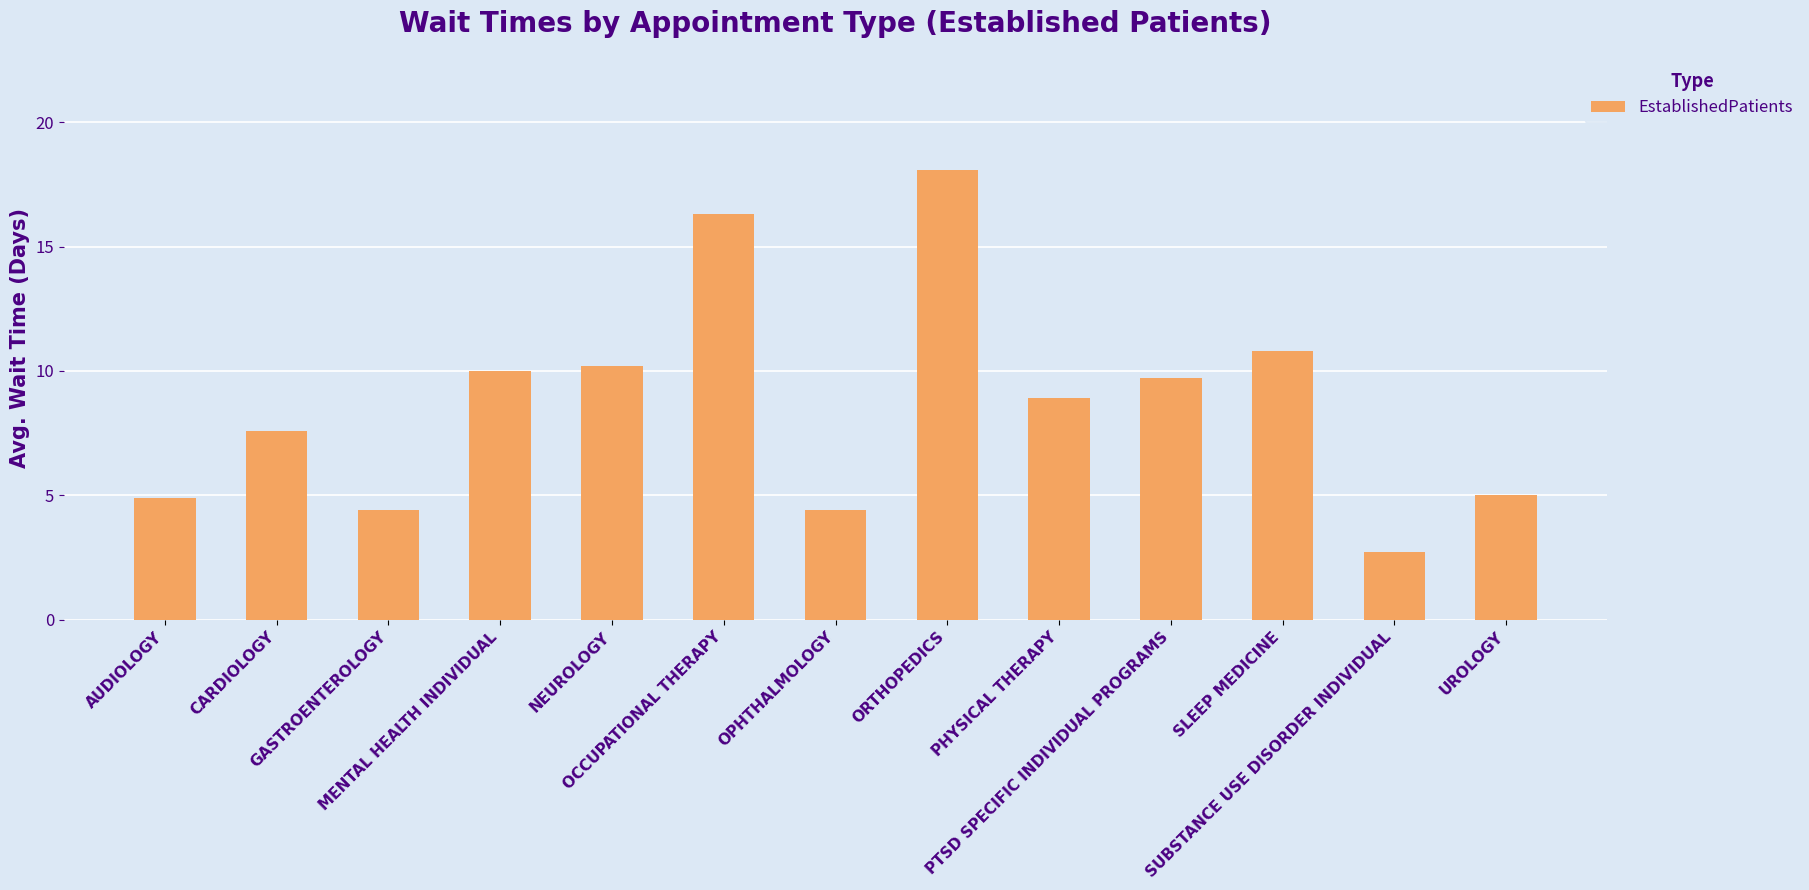

How many bars are there in total?

13